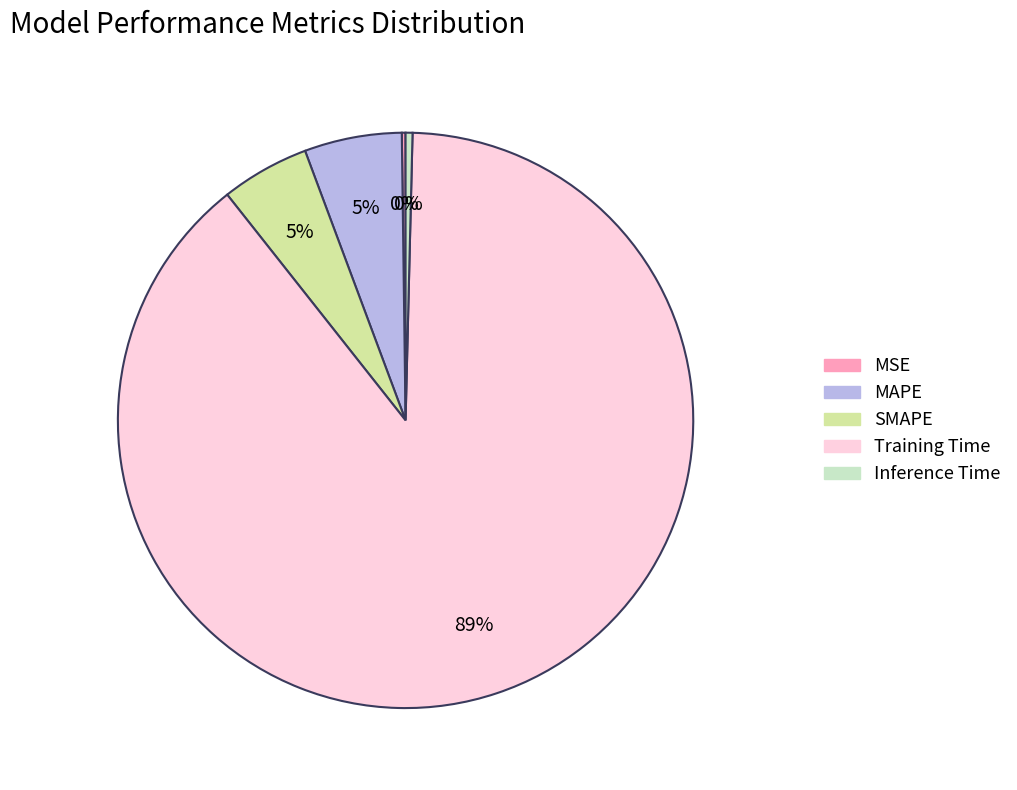

What is the majority slice?

Training Time